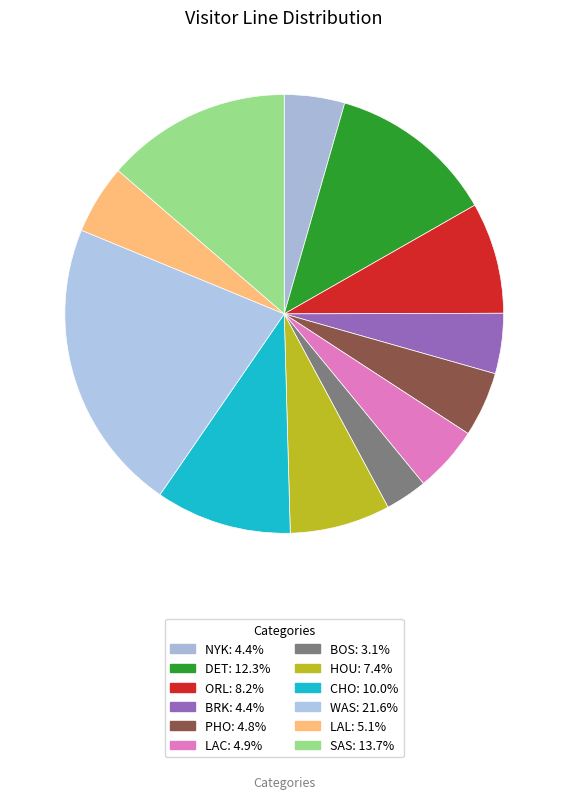

How many segments does this pie chart have?

12